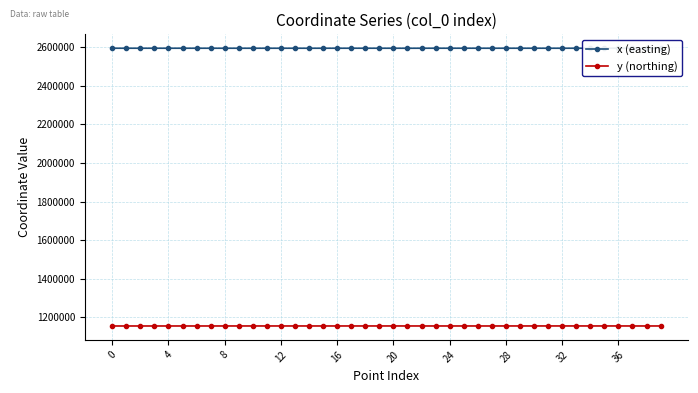

What is the difference between the maximum and second lowest values in the y (northing) series?

169.8